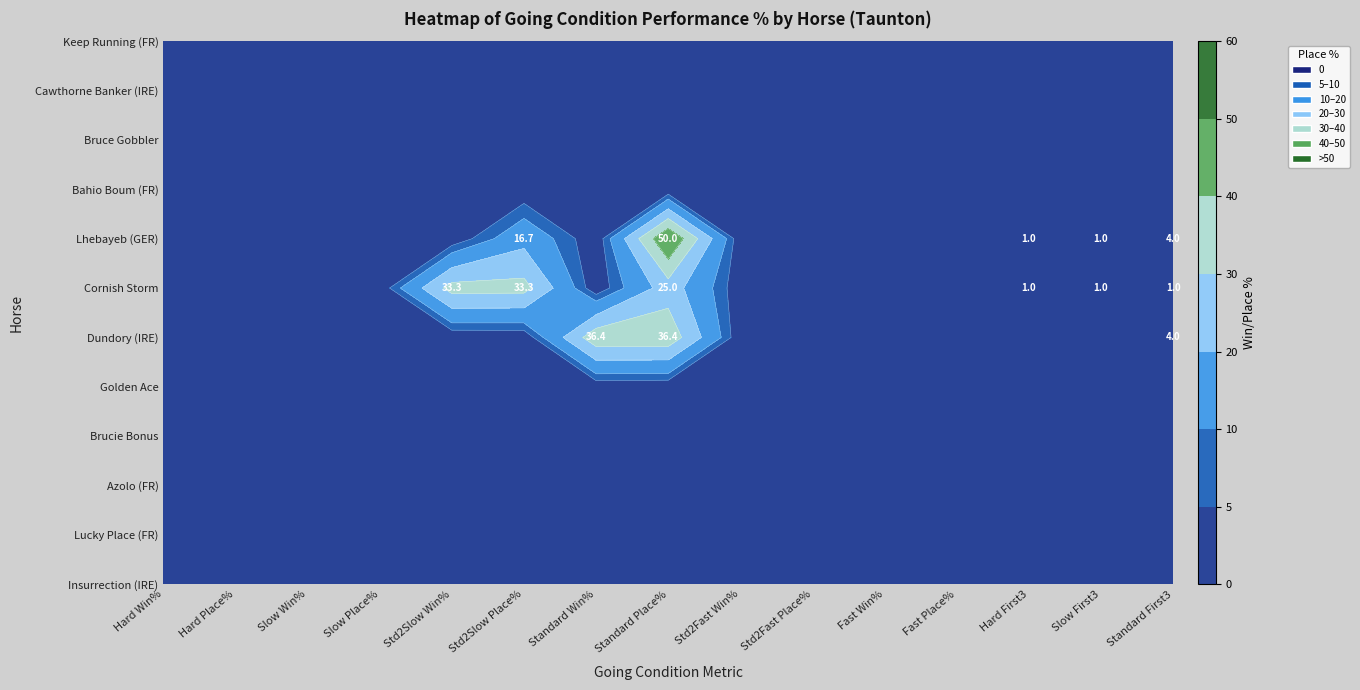

How many data points does each series have?

15